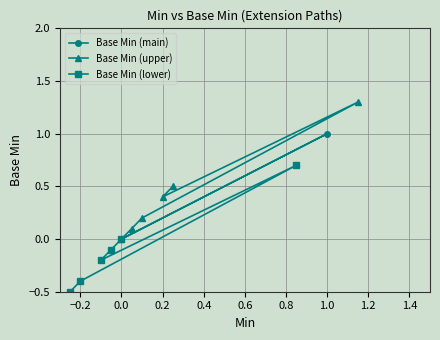

What is the average value of the Base Min (lower) series?

-0.1